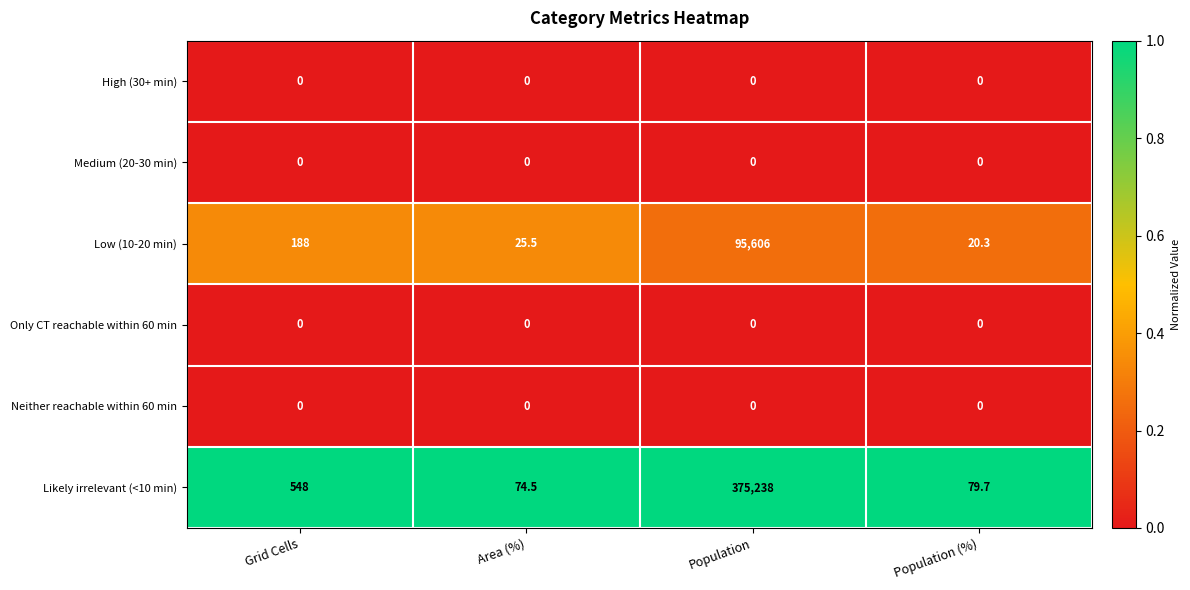

Reading right to left, transcribe all the data shown in this chart.

High (30+ min): 0.0	0.0	0.0	0.0
Medium (20-30 min): 0.0	0.0	0.0	0.0
Low (10-20 min): 20.3	95606.0	25.5	188.0
Only CT reachable within 60 min: 0.0	0.0	0.0	0.0
Neither reachable within 60 min: 0.0	0.0	0.0	0.0
Likely irrelevant (<10 min): 79.7	375238.0	74.5	548.0